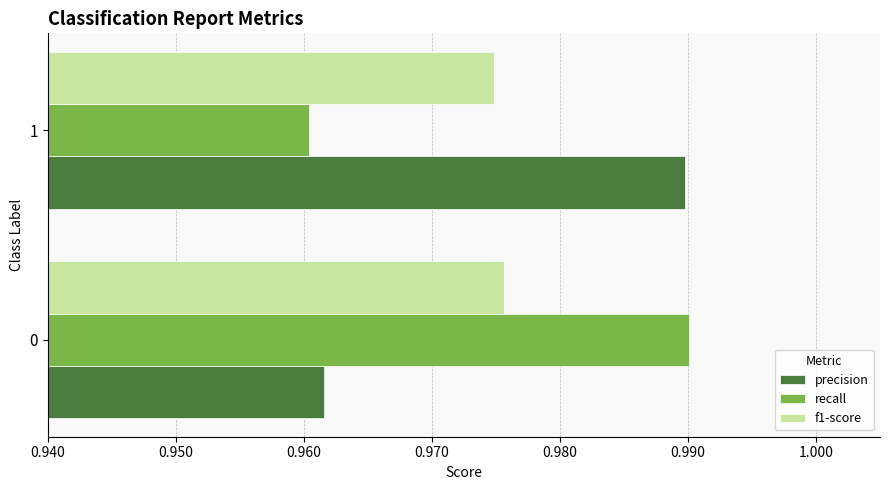

At which label is f1-score closest to 0?

1